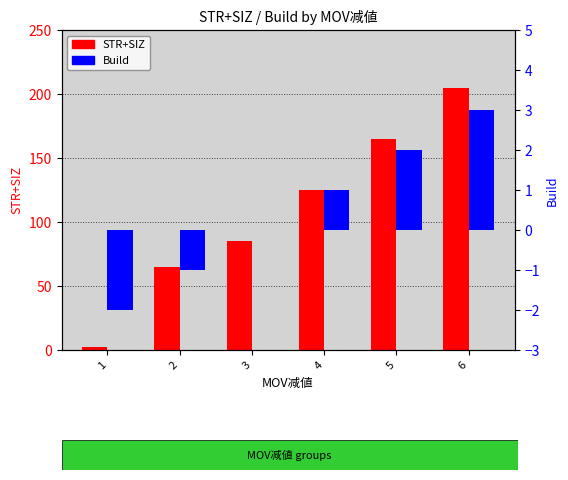

Which series changed the most between 2 and 6?

STR+SIZ